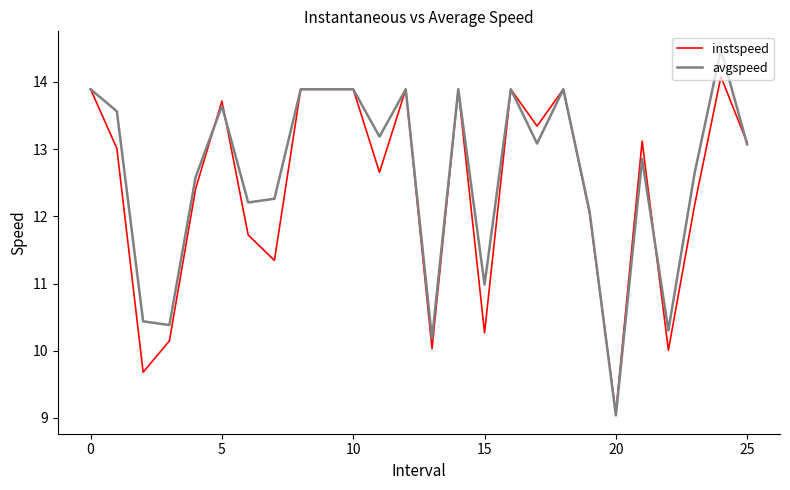

What is the minimum value for instspeed?

9.1